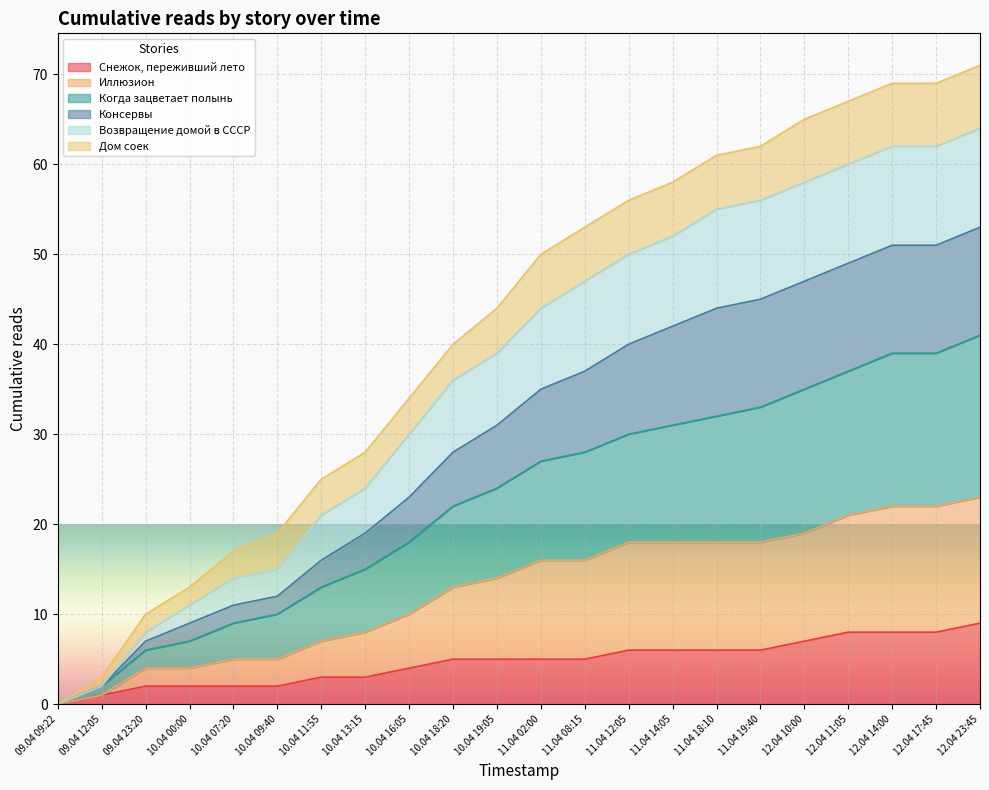

The Возвращение домой в СССР series shows 13 at 11.04 14:05. True or false?

False